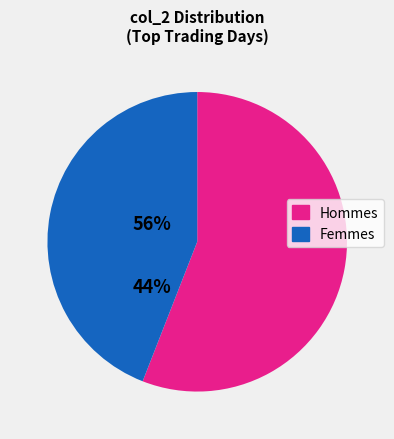

Is there a majority slice in this chart?

Yes